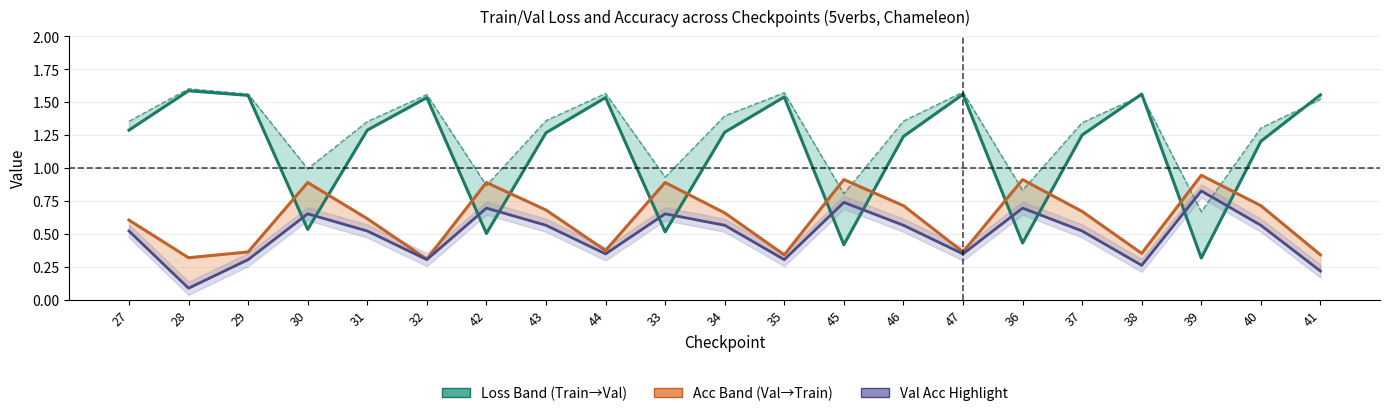

What is the total value across all series at 39?

2.1